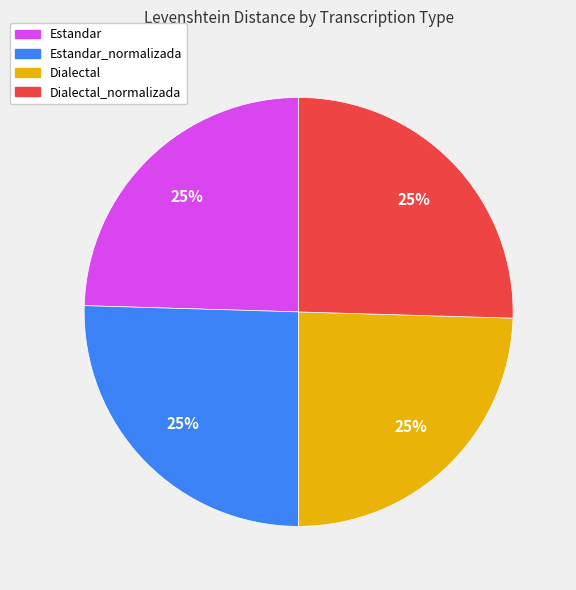

To the nearest percent, what portion does Dialectal represent?

25%